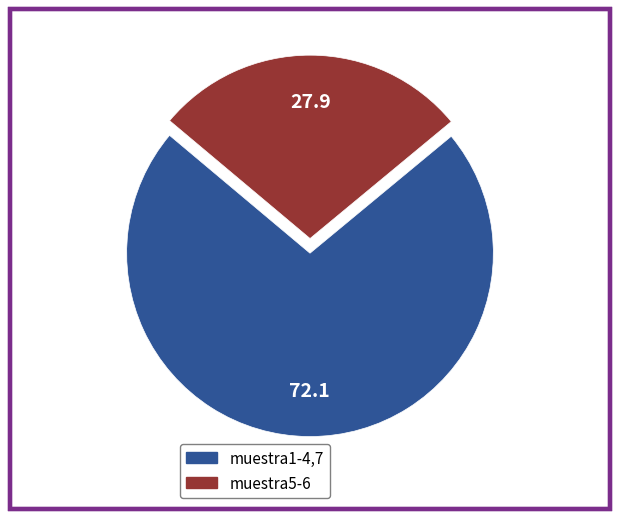

Does any single category account for the majority?

Yes